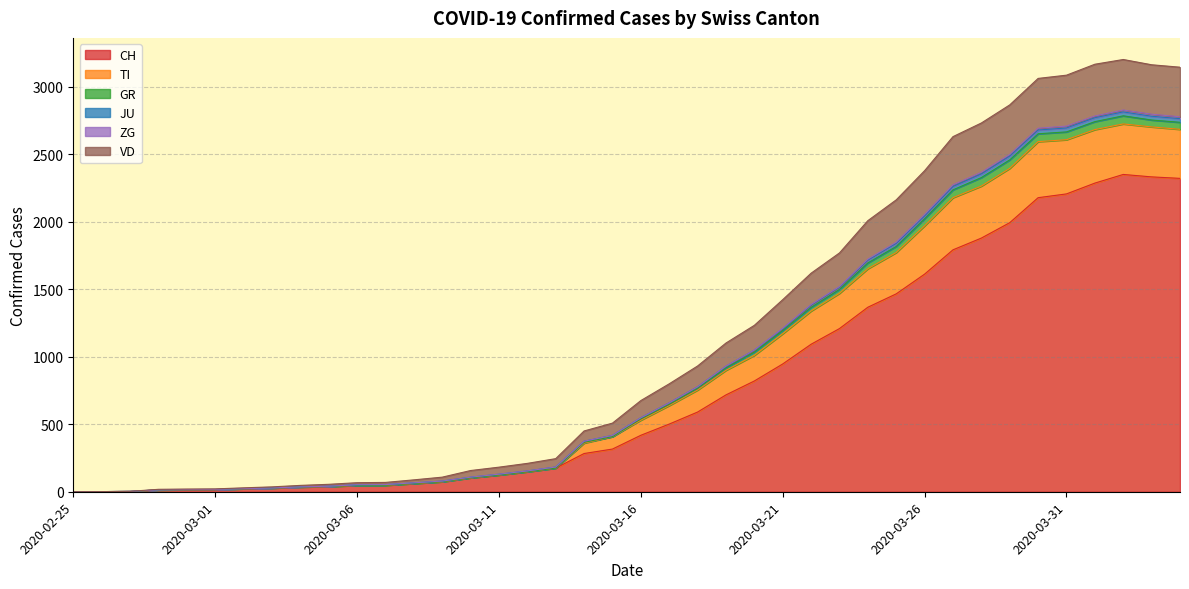

What is the highest value of the CH series?

2349